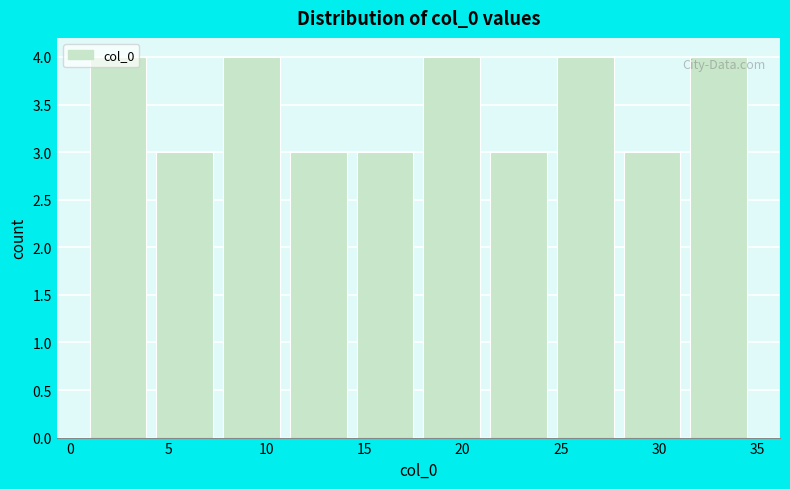

Reading left to right, list every bar in this chart as the range it spans on the x-axis followed by its height. Neither the bar edges nor the heights are printed on the chart, so give them approximately, as read against the axes.

1.0 to 4.4: 4
4.4 to 7.8: 3
7.8 to 11.2: 4
11.2 to 14.6: 3
14.6 to 18.0: 3
18.0 to 21.4: 4
21.4 to 24.8: 3
24.8 to 28.2: 4
28.2 to 31.6: 3
31.6 to 35.0: 4